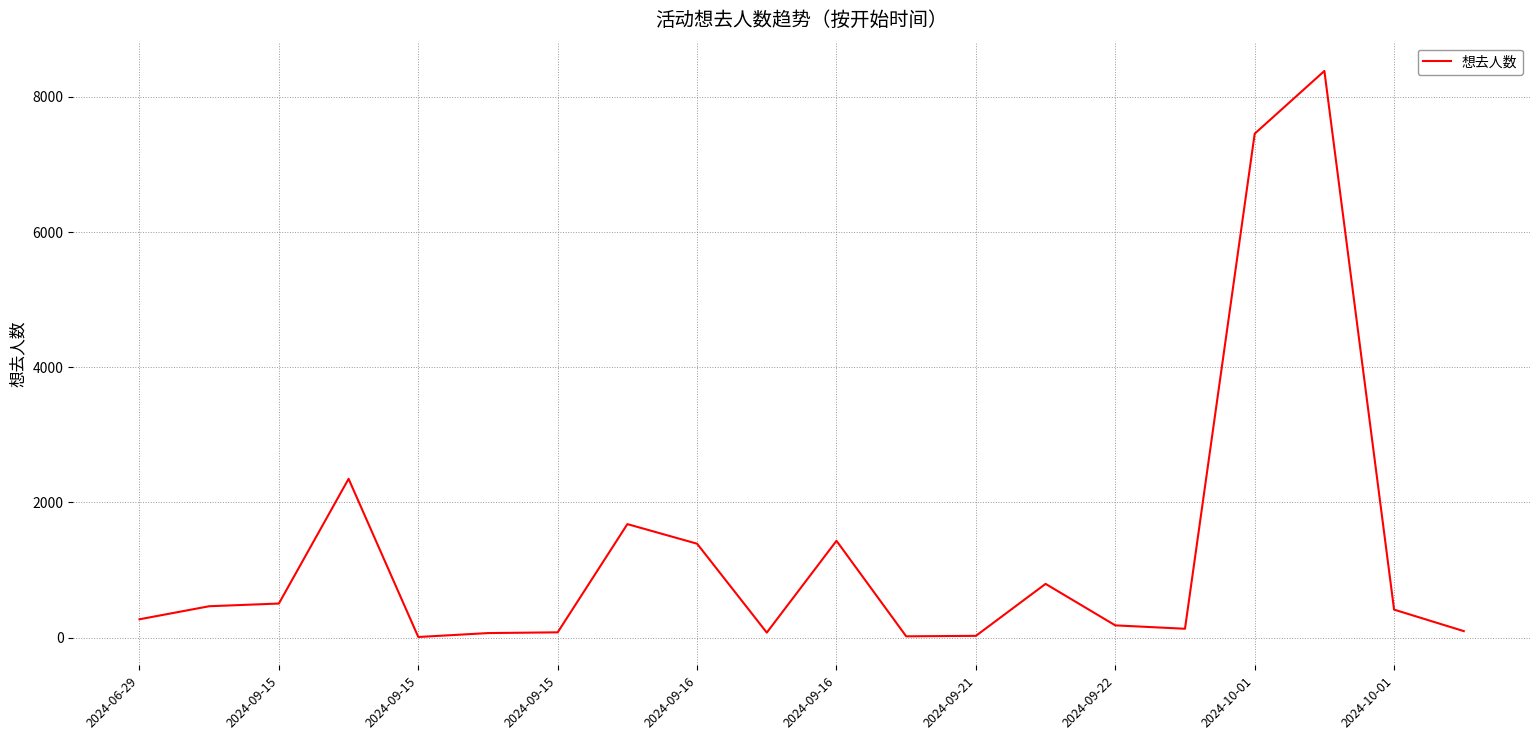

What is the greatest value displayed?

8383